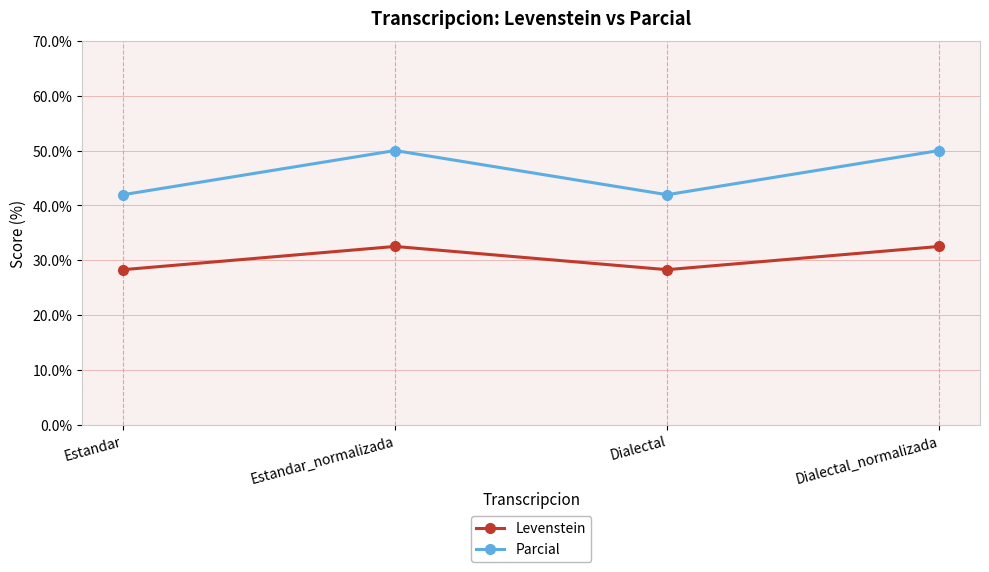

Does the chart have visible grid lines?

Yes